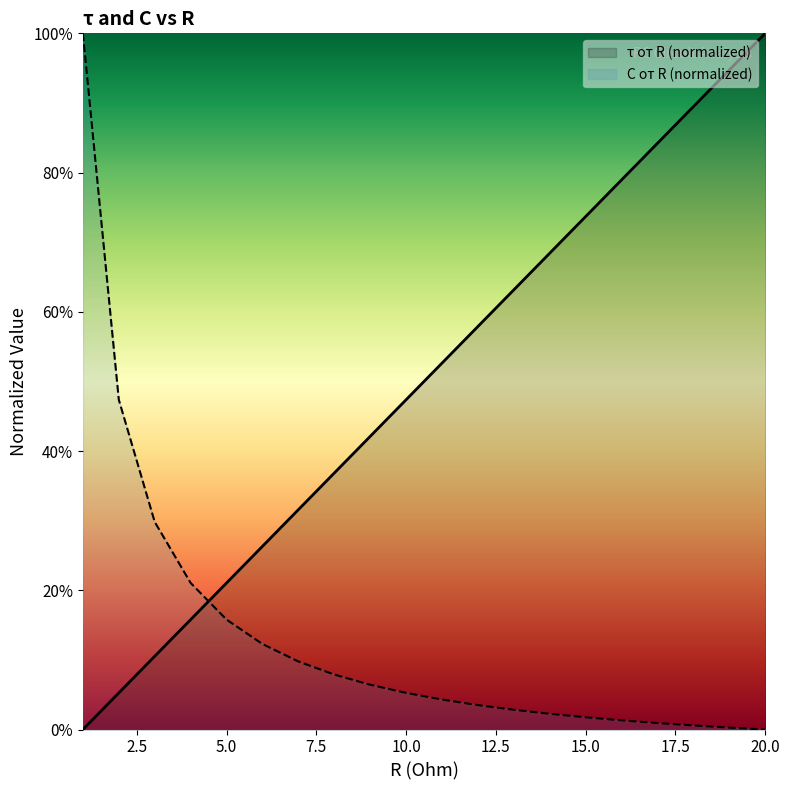

Between 10 and 14, which series saw the biggest shift?

τ от R (s)